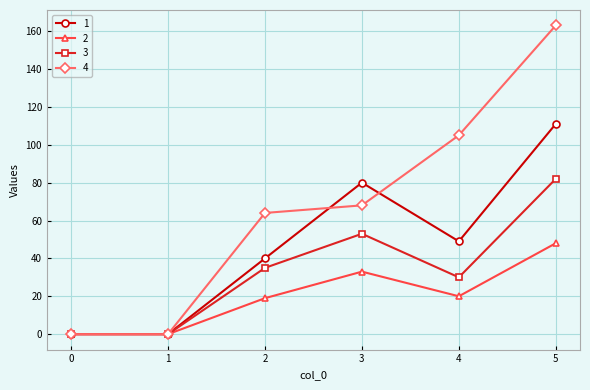

What is the difference between the maximum and minimum values in the 1 series?

111